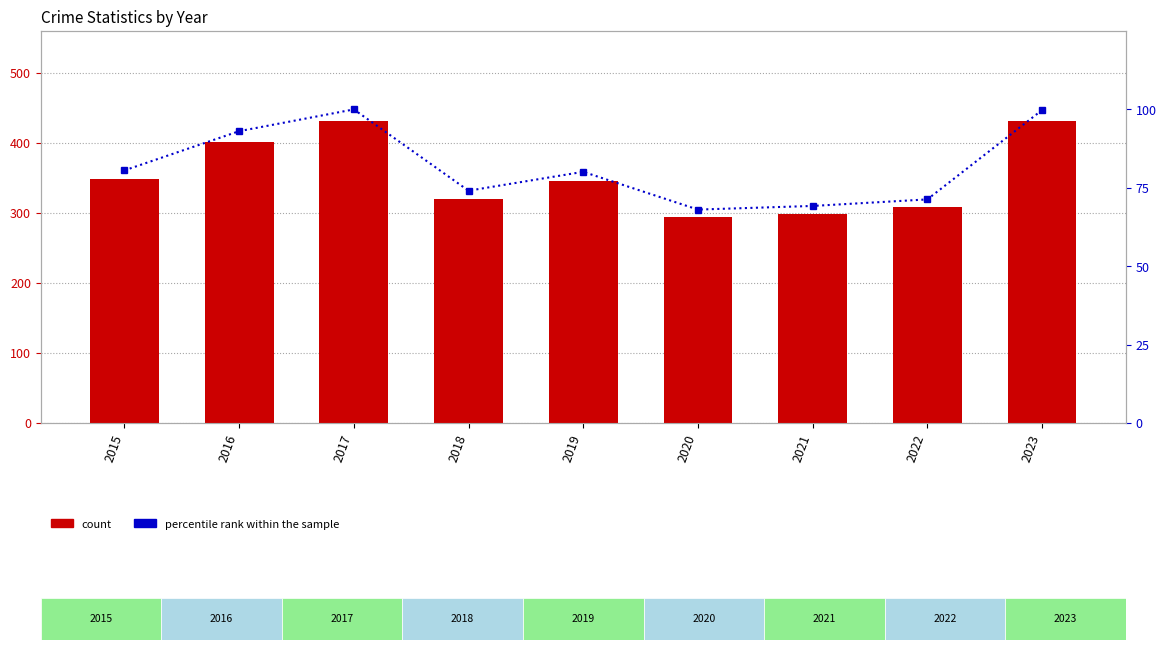

How many categories are shown in the chart?

9